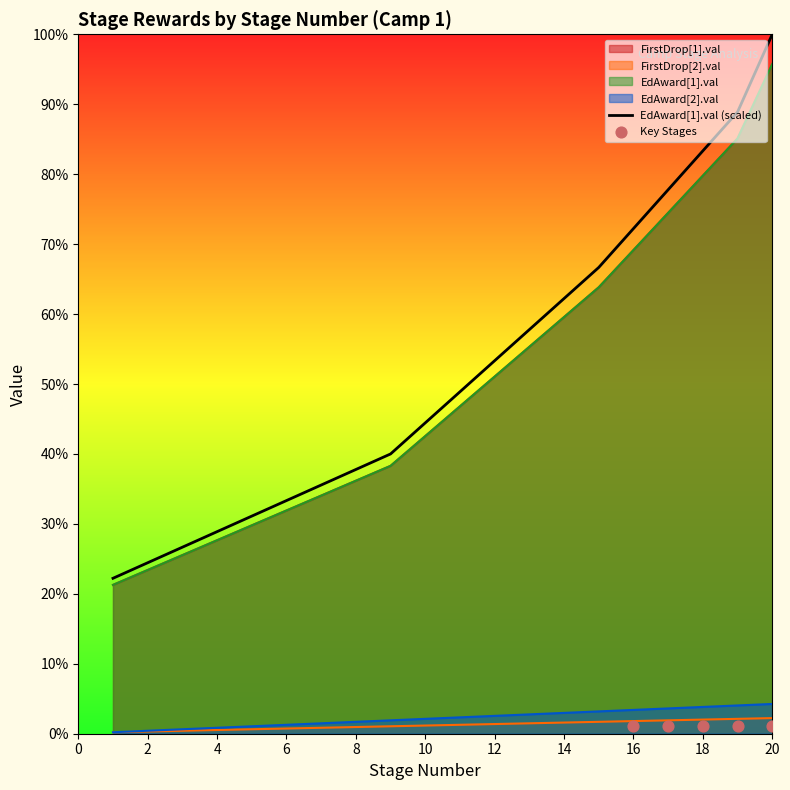

Is the value of EdAward[2].val at 18 greater than the value of FirstDrop[2].val at 10?

Yes